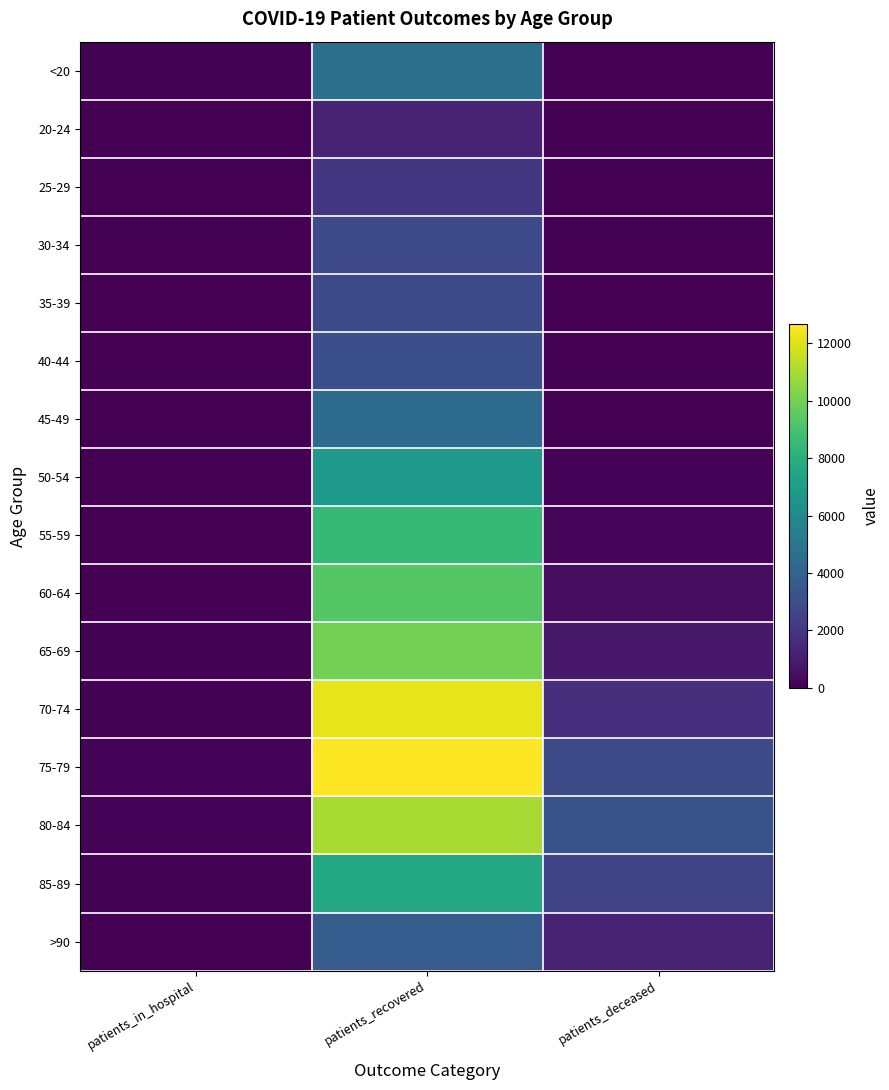

Reading right to left, transcribe all the data shown in this chart.

<20: patients_deceased=18	patients_recovered=4691	patients_in_hospital=62
20-24: patients_deceased=4	patients_recovered=1196	patients_in_hospital=4
25-29: patients_deceased=3	patients_recovered=2047	patients_in_hospital=12
30-34: patients_deceased=17	patients_recovered=2787	patients_in_hospital=14
35-39: patients_deceased=18	patients_recovered=2834	patients_in_hospital=14
40-44: patients_deceased=24	patients_recovered=3094	patients_in_hospital=14
45-49: patients_deceased=49	patients_recovered=4421	patients_in_hospital=14
50-54: patients_deceased=125	patients_recovered=6831	patients_in_hospital=31
55-59: patients_deceased=231	patients_recovered=8464	patients_in_hospital=45
60-64: patients_deceased=429	patients_recovered=9334	patients_in_hospital=43
65-69: patients_deceased=858	patients_recovered=10035	patients_in_hospital=83
70-74: patients_deceased=1703	patients_recovered=12205	patients_in_hospital=96
75-79: patients_deceased=2880	patients_recovered=12655	patients_in_hospital=143
80-84: patients_deceased=3295	patients_recovered=11015	patients_in_hospital=126
85-89: patients_deceased=2575	patients_recovered=7629	patients_in_hospital=92
>90: patients_deceased=1244	patients_recovered=3705	patients_in_hospital=45